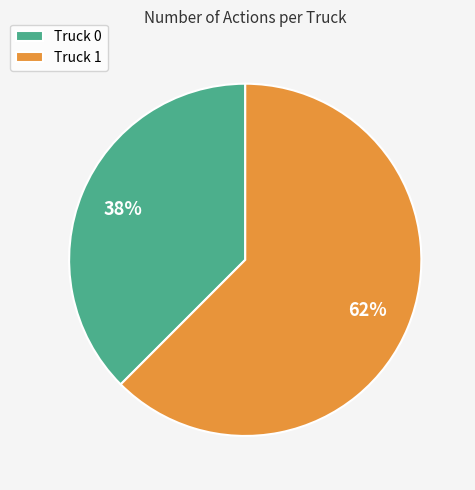

True or false: Truck 1 accounts for 62% of the total.

True